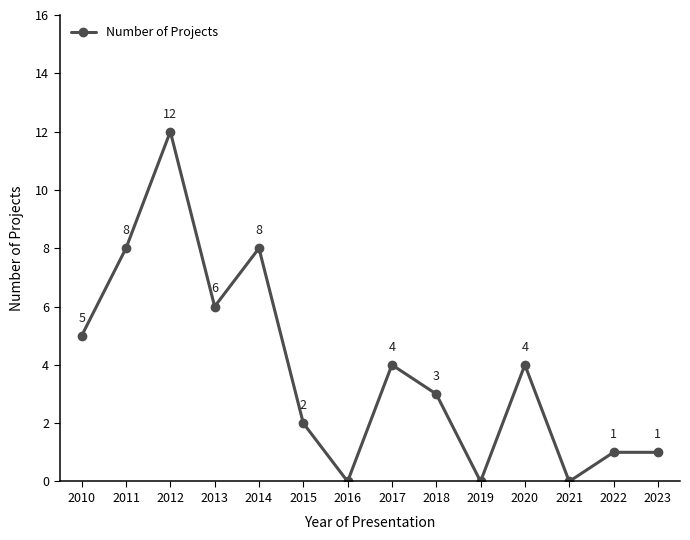

What is the value of the 5th point from the left?

8